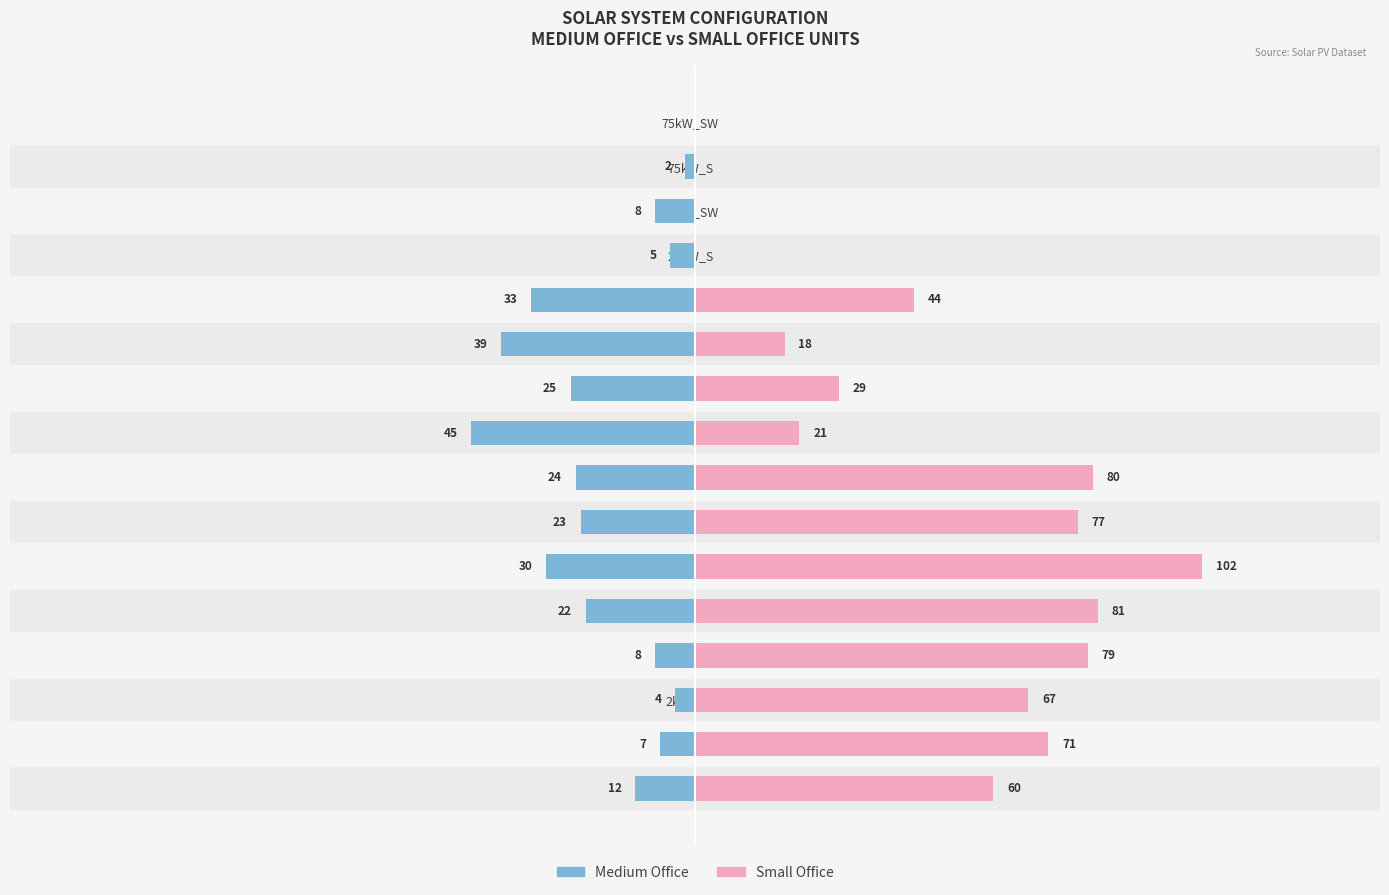

What is the sum of all Small Office values?

729